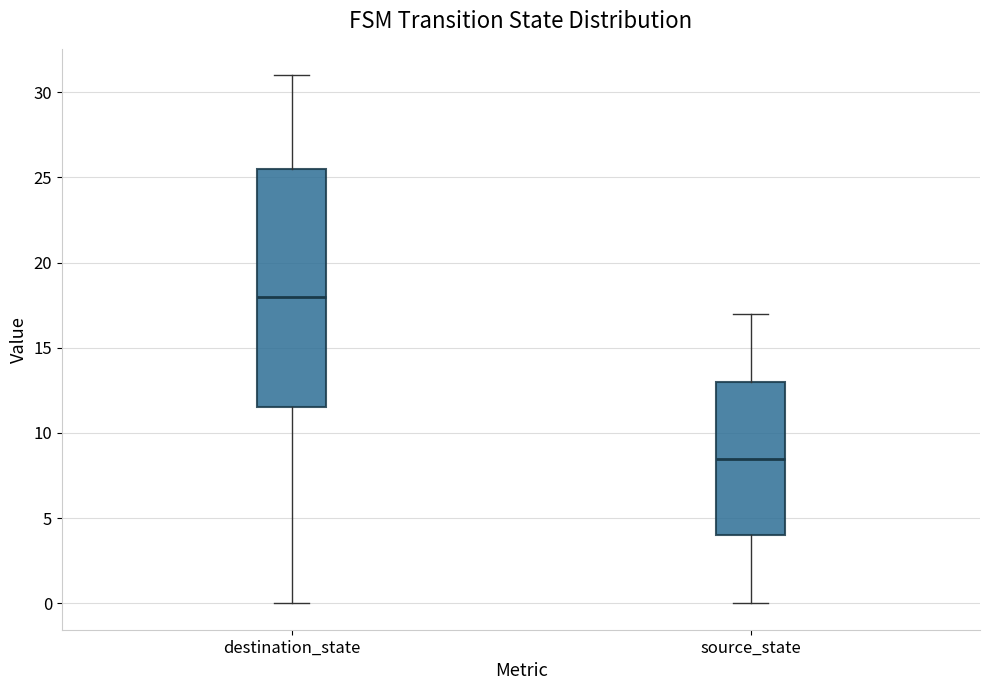

Reading left to right, read every box against the y-axis: the position of its median line, the range the box covers, and the ends of its whiskers. The values are not printed on the chart, so give them approximately, as read against the axis.

destination_state: median 18.0, box 11.5 to 25.5, whiskers 0.0 to 31.0
source_state: median 8.5, box 4.0 to 13.0, whiskers 0.0 to 17.0